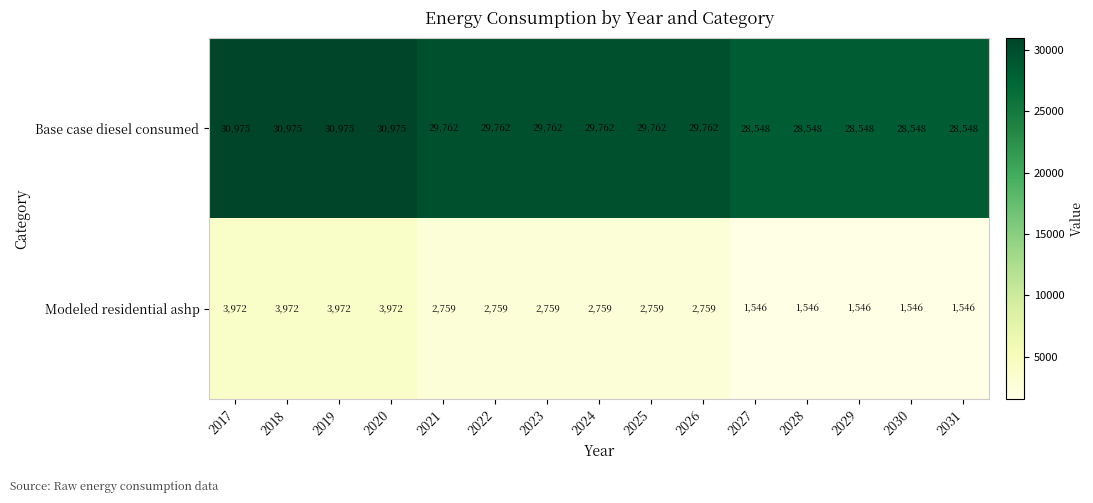

What is the minimum value shown in the chart?

1546